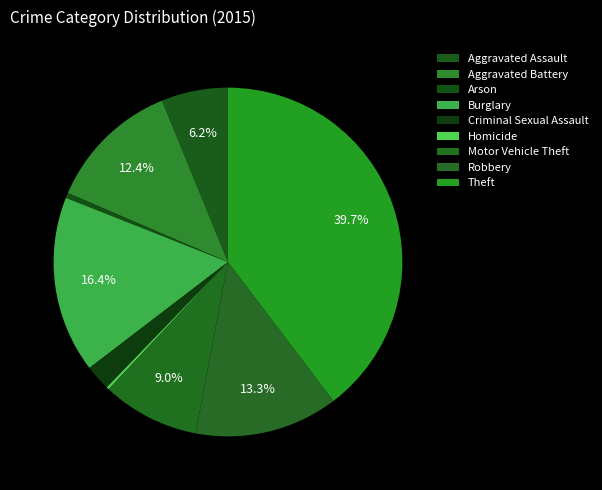

Rank the categories by value from highest to lowest.

Theft, Burglary, Robbery, Aggravated Battery, Motor Vehicle Theft, Aggravated Assault, Criminal Sexual Assault, Arson, Homicide